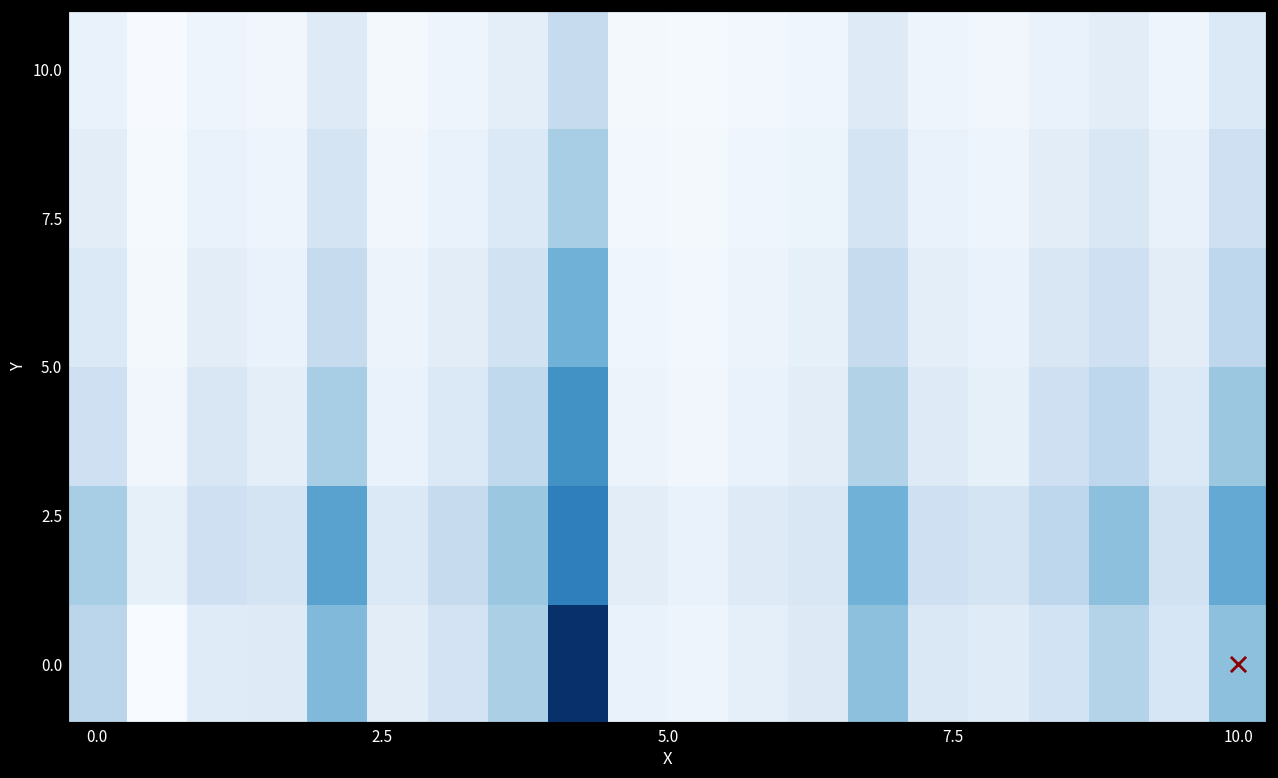

Which category has the highest value across all series?

8